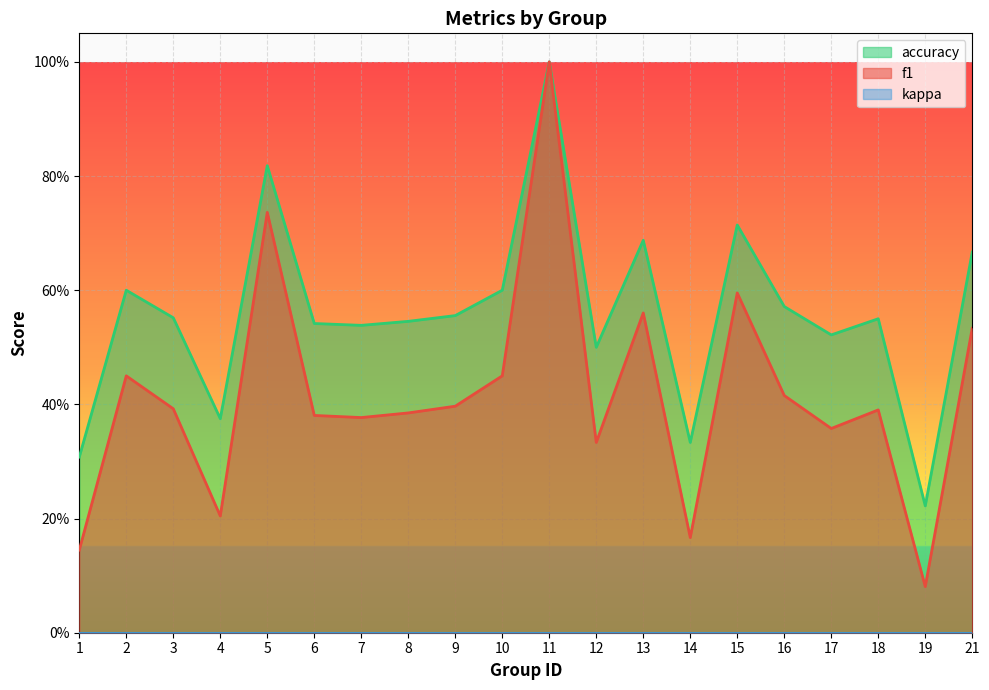

What is the difference between the maximum and minimum values in the accuracy series?

0.8